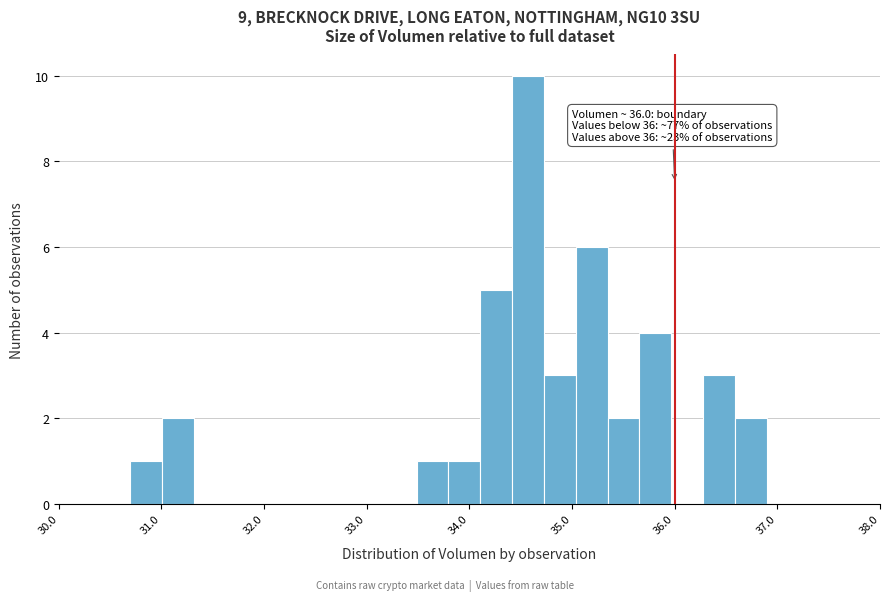

Read against the x-axis, roughly where is the centre of the tallest bar?

34.6